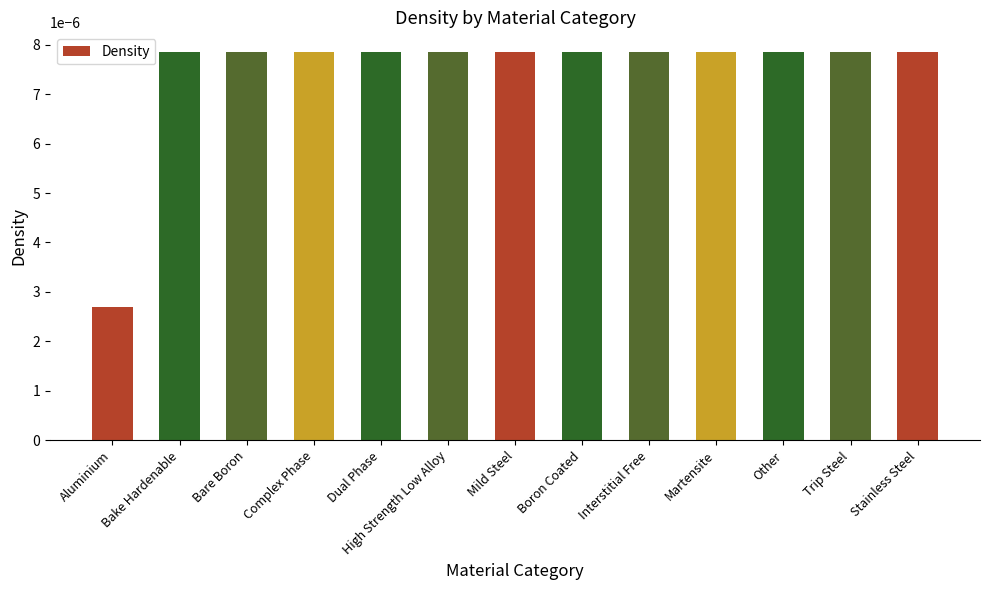

How many values are between 0 and 1?

13